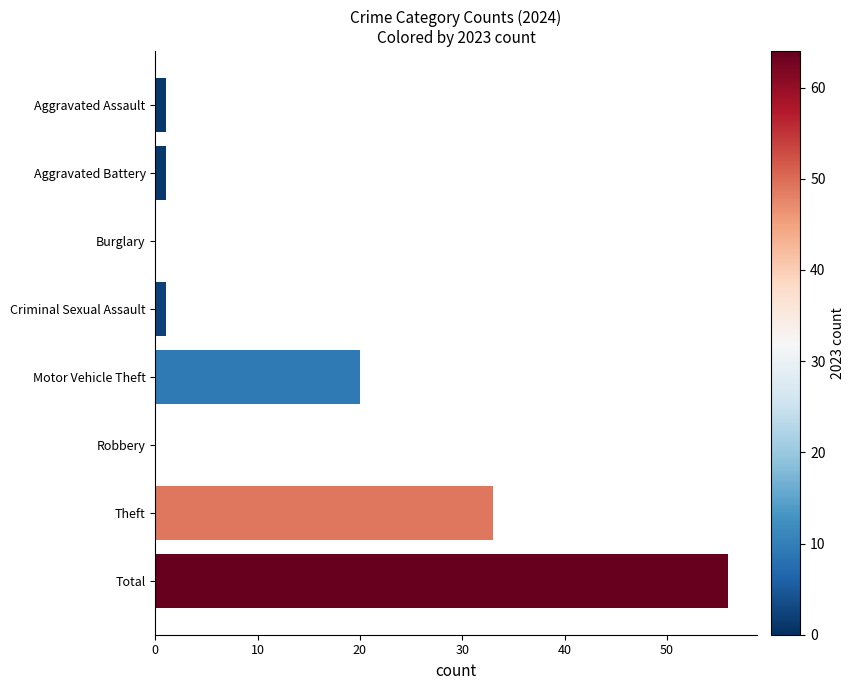

At which label is the value closest to 28?

Theft